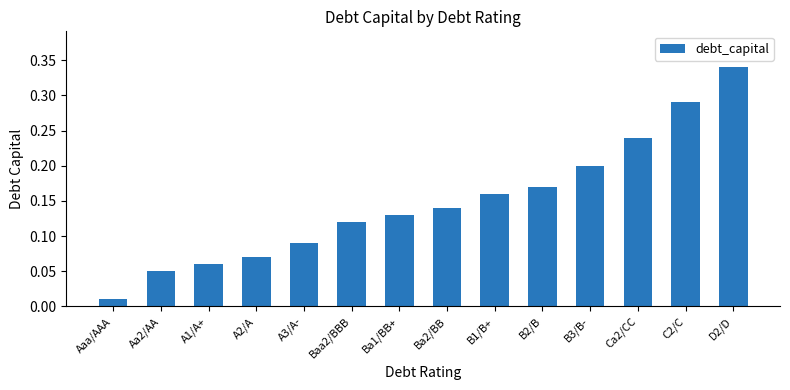

Rank the categories by value from highest to lowest.

D2/D, C2/C, Ca2/CC, B3/B-, B2/B, B1/B+, Ba2/BB, Ba1/BB+, Baa2/BBB, A3/A-, A2/A, A1/A+, Aa2/AA, Aaa/AAA